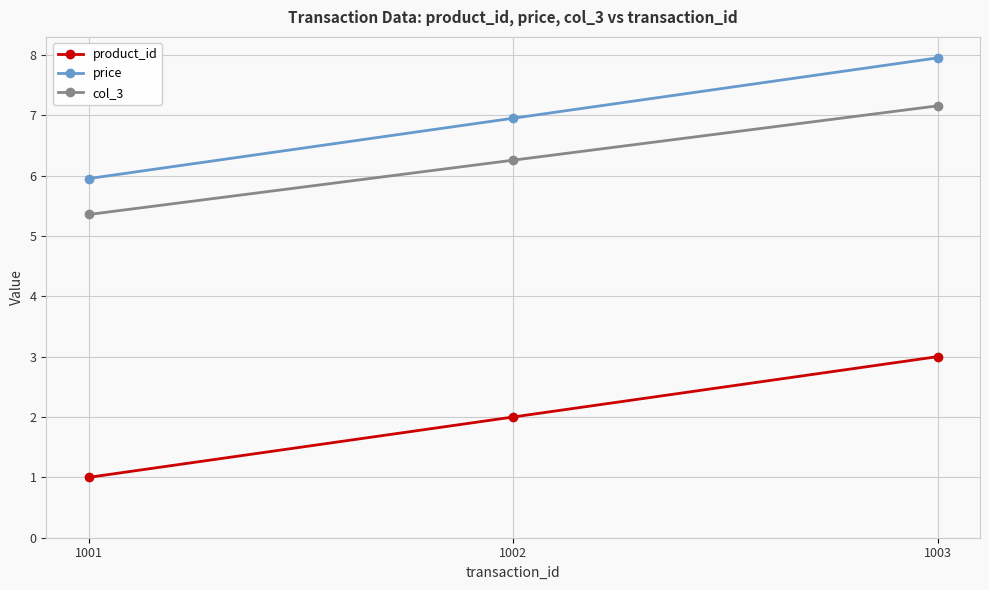

Reading right to left, what are all the values shown in this chart?

product_id: 3.0	2.0	1.0
price: 8.0	7.0	6.0
col_3: 7.2	6.3	5.4